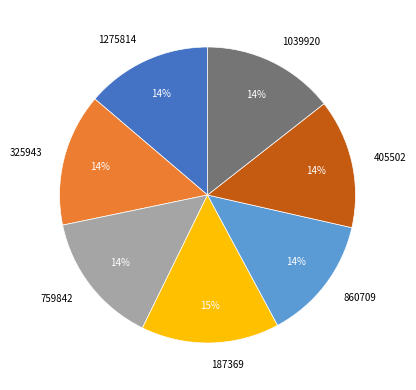

To the nearest percent, what is the difference between the largest and smallest slice percentages?

1%